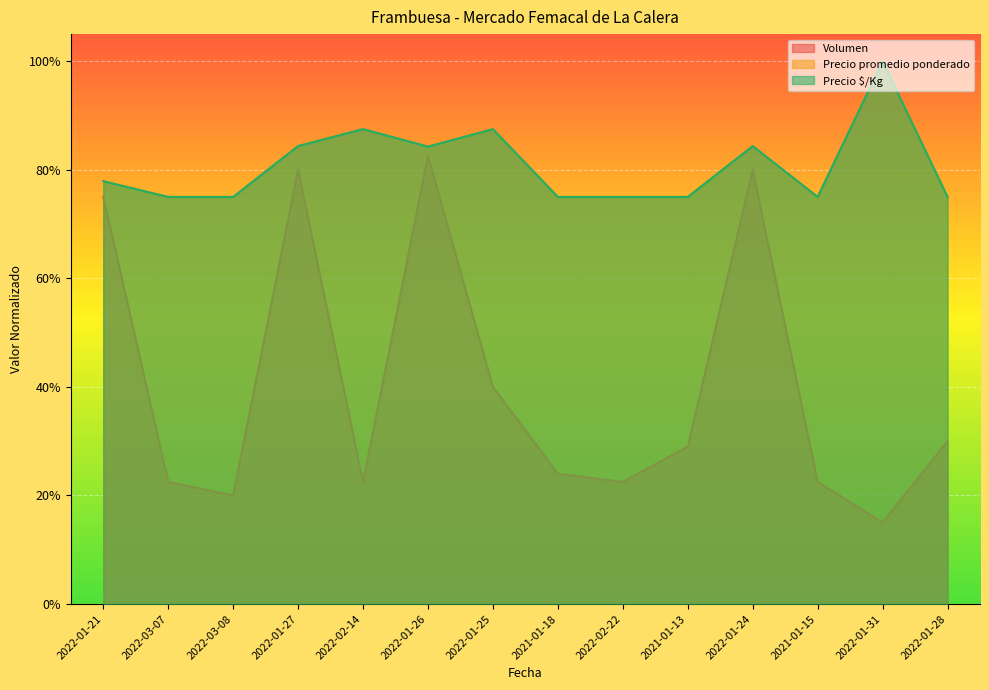

What is the difference between the maximum and minimum values in the Volumen series?

0.7